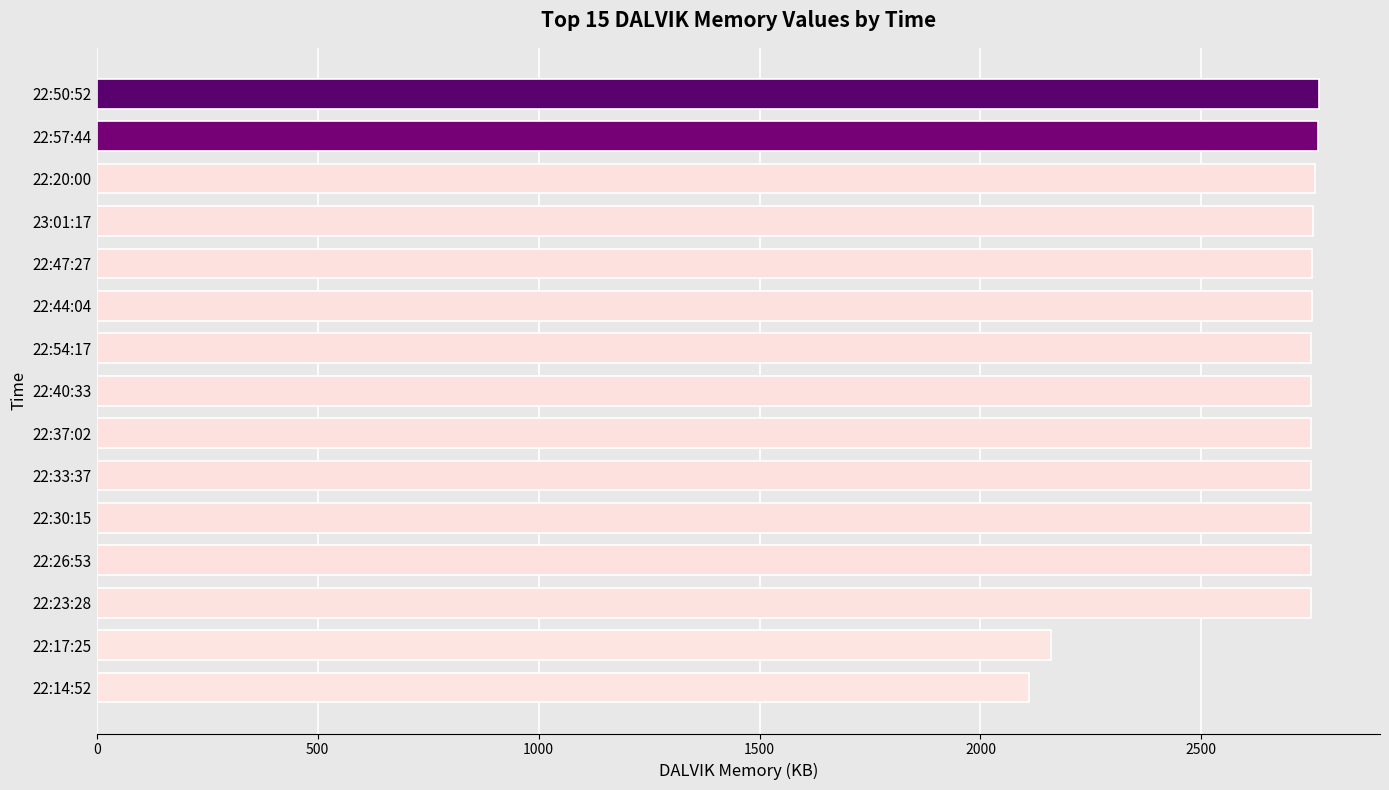

What is the ratio of the value at 22:54:17 to the value at 22:30:15?

1.0